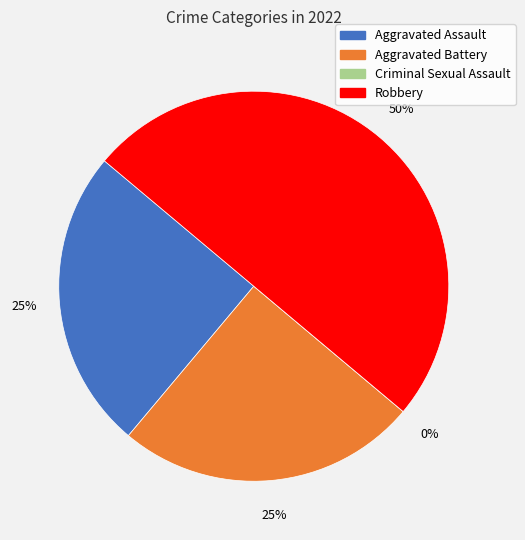

Is there a majority slice in this chart?

No